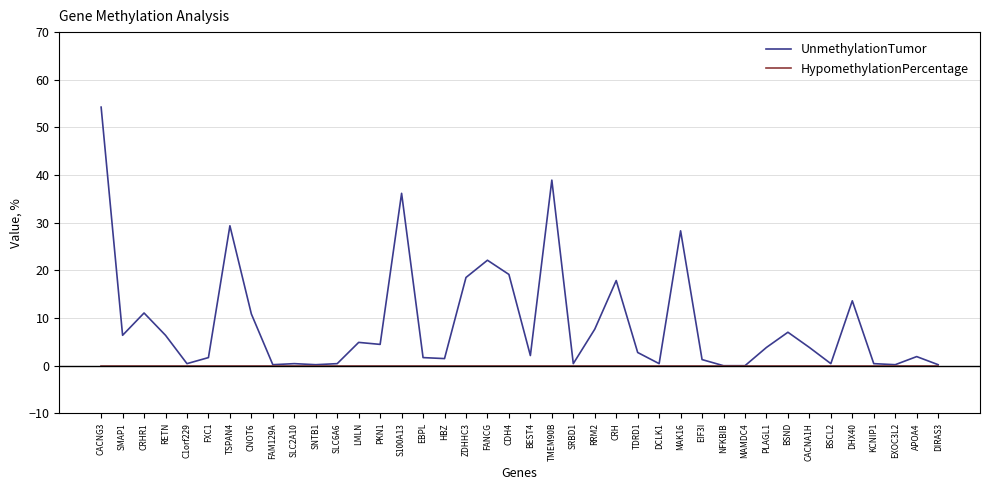

What position from the left is LMLN?

13